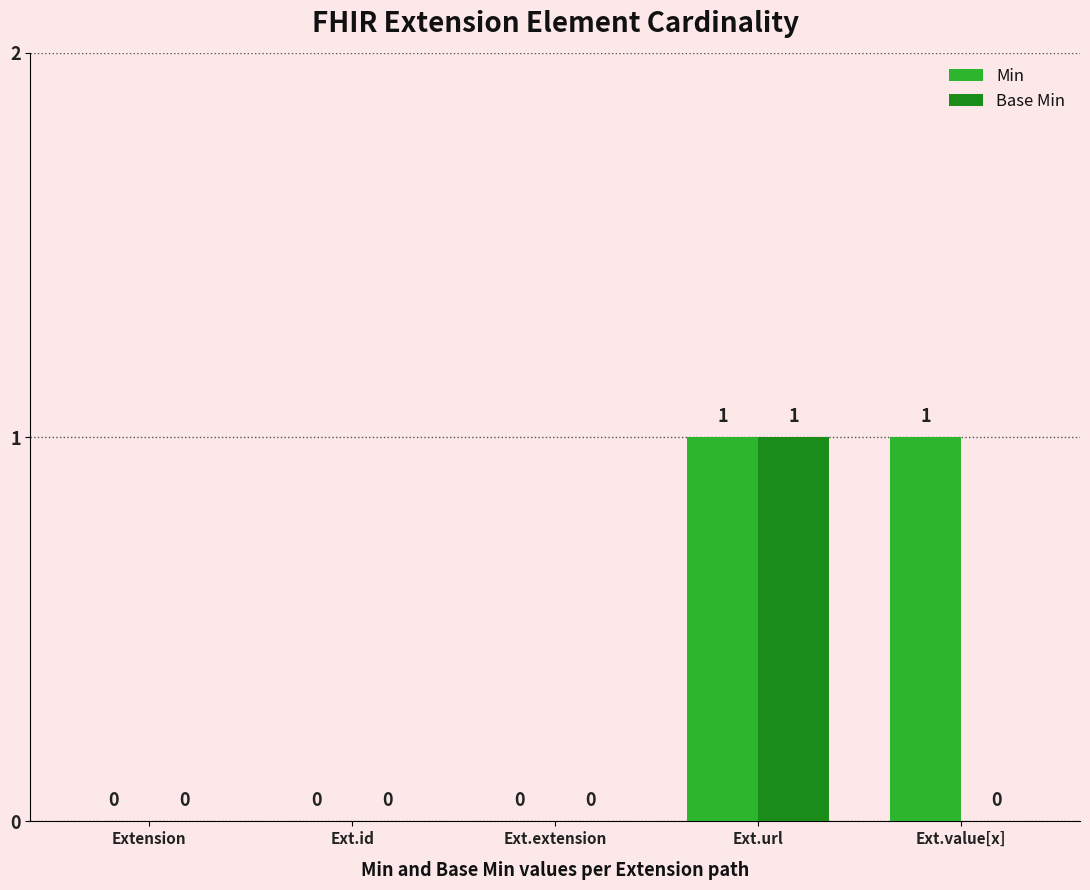

The Min series shows 1 at Ext.url. True or false?

True